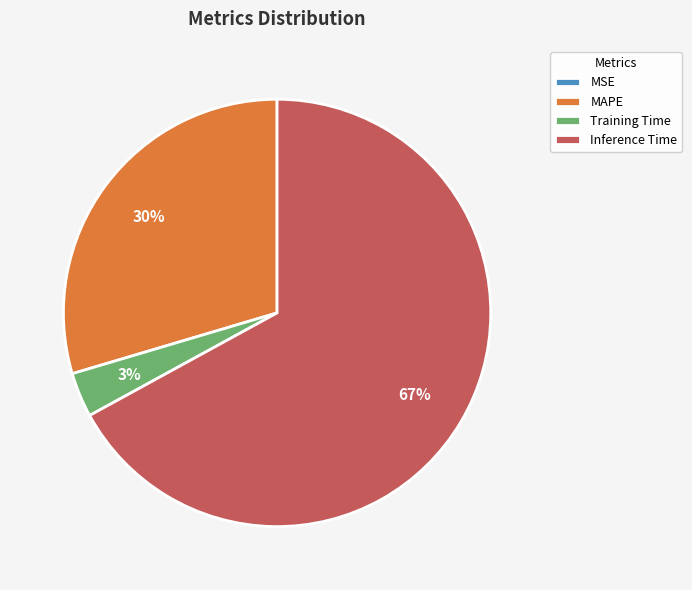

The MAPE slice represents 40% of the pie. True or false?

False